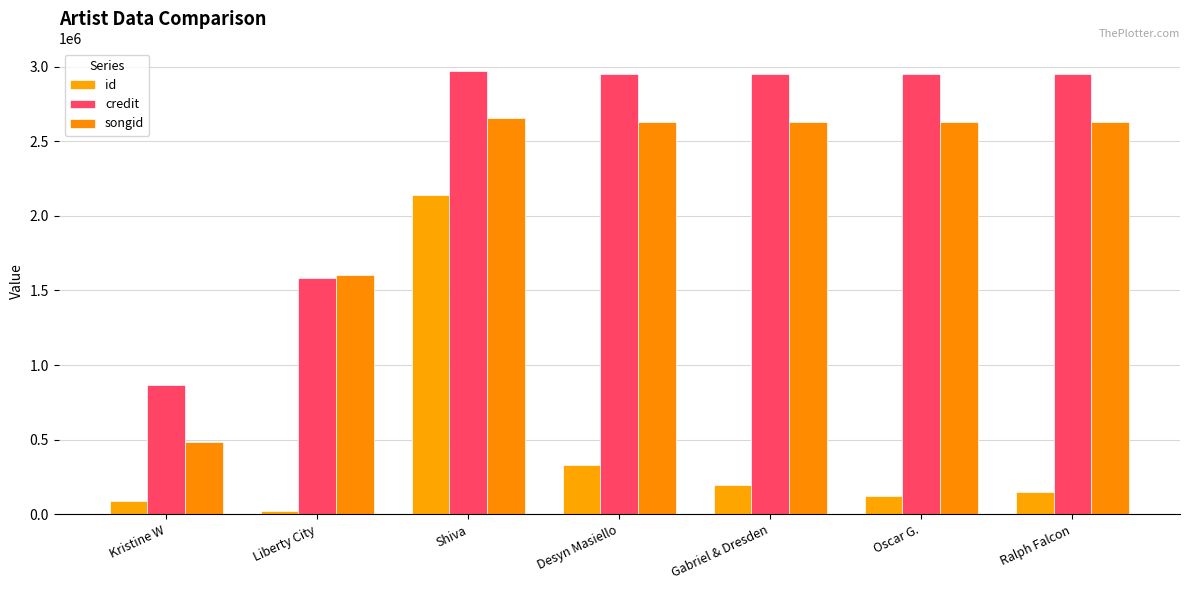

How many groups of bars are there?

7